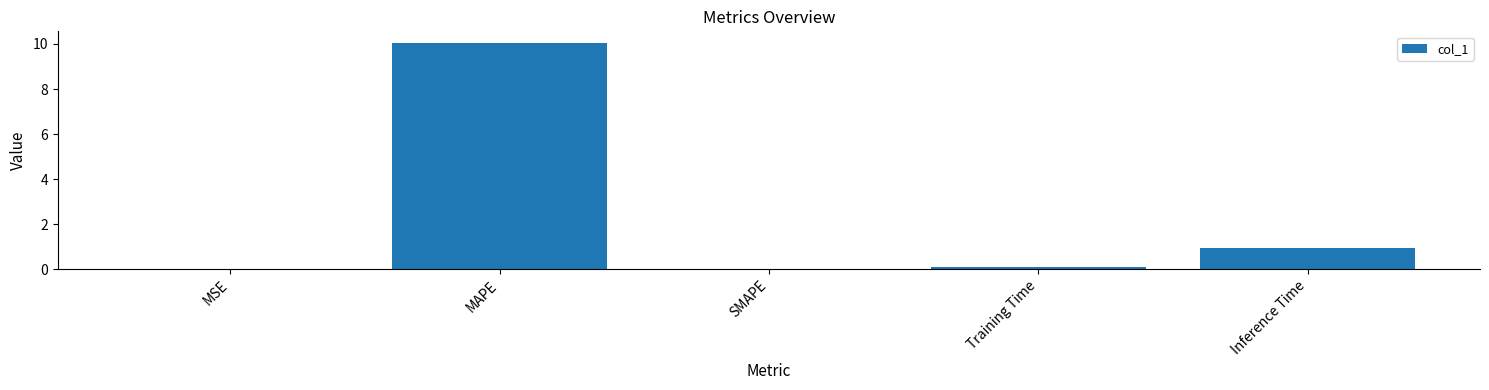

At which label is the value closest to 5?

Inference Time